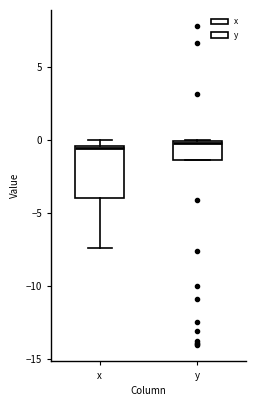

Comparing the boxes themselves (not the whiskers), which one is the tallest?

x